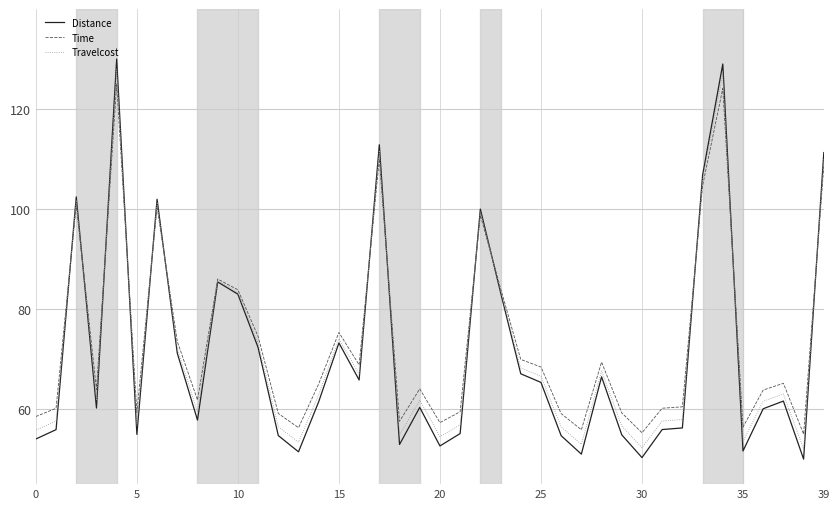

Rank the series by their average value, from lowest to highest.

Distance, Travelcost, Time